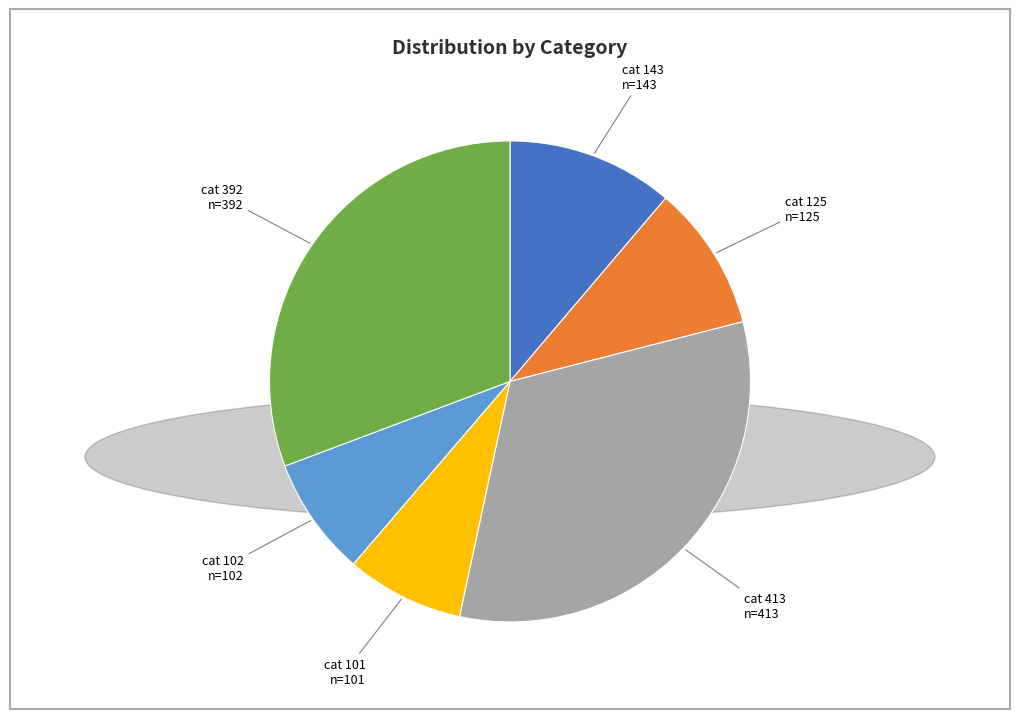

Does any single category account for the majority?

No